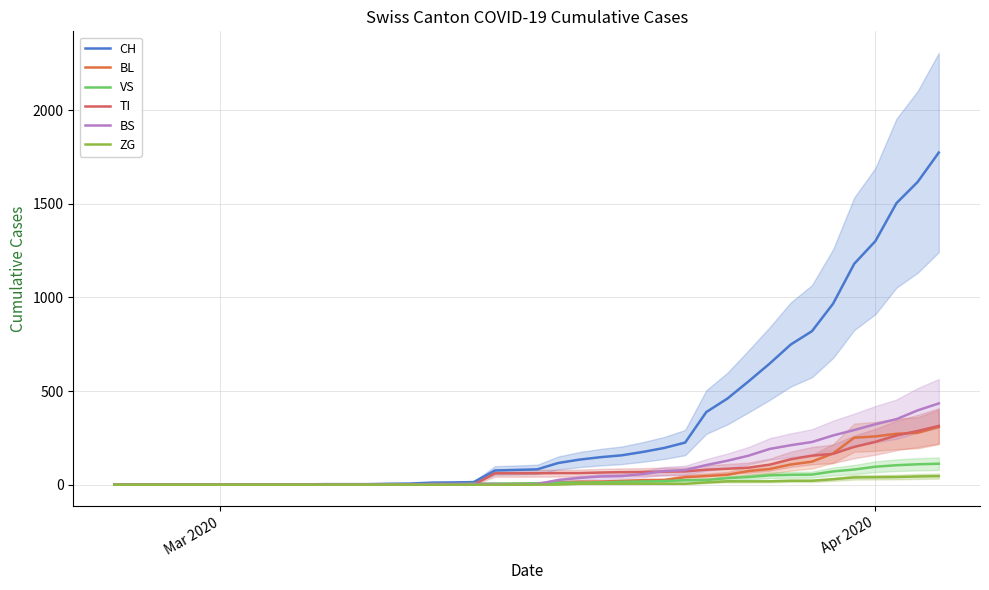

Which series has the largest total across all categories?

CH